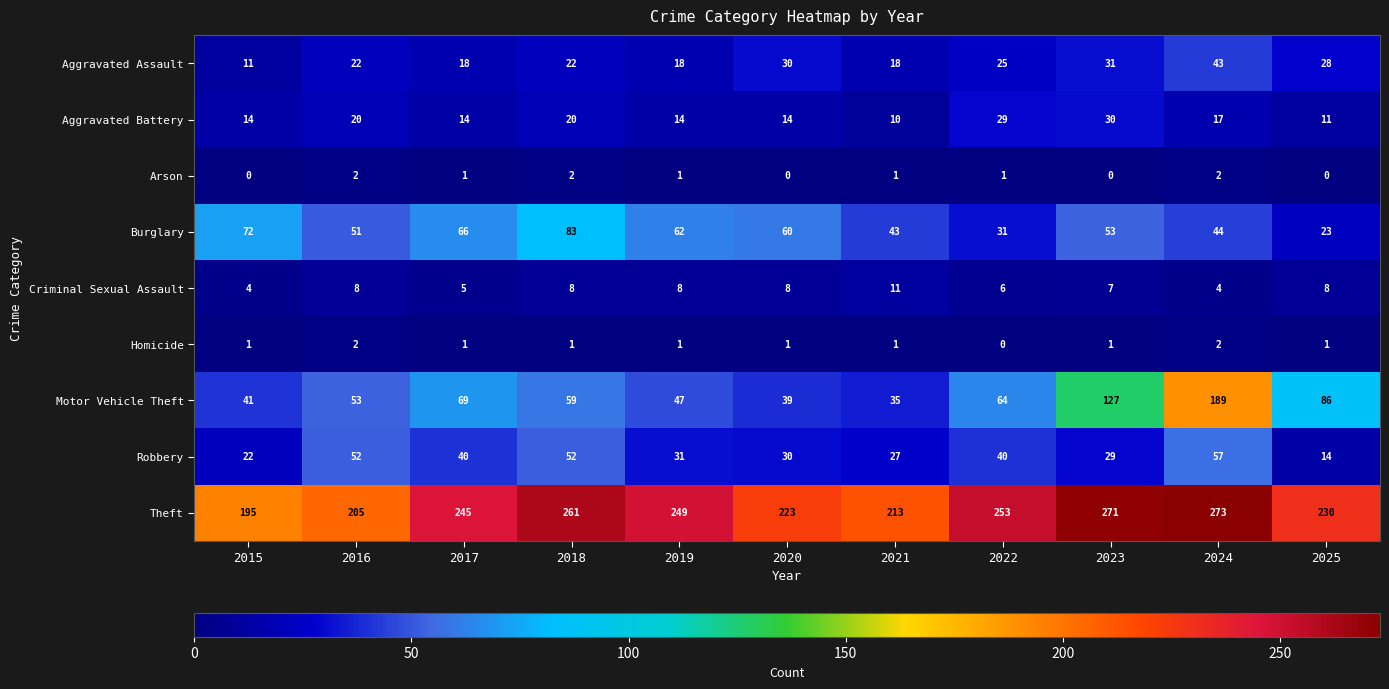

What is the sum of all Aggravated Battery values?

193